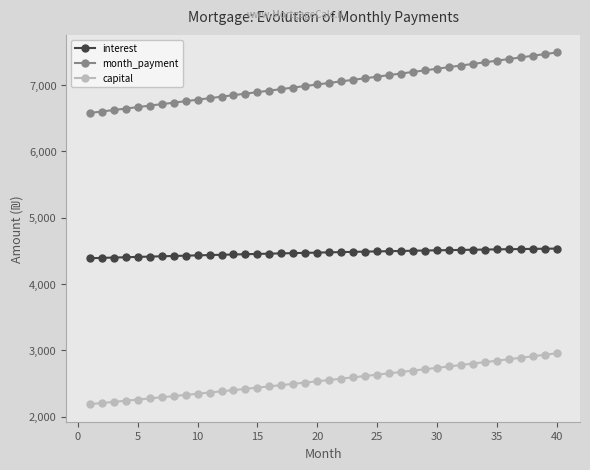

True or false: capital and interest cross at least once.

False